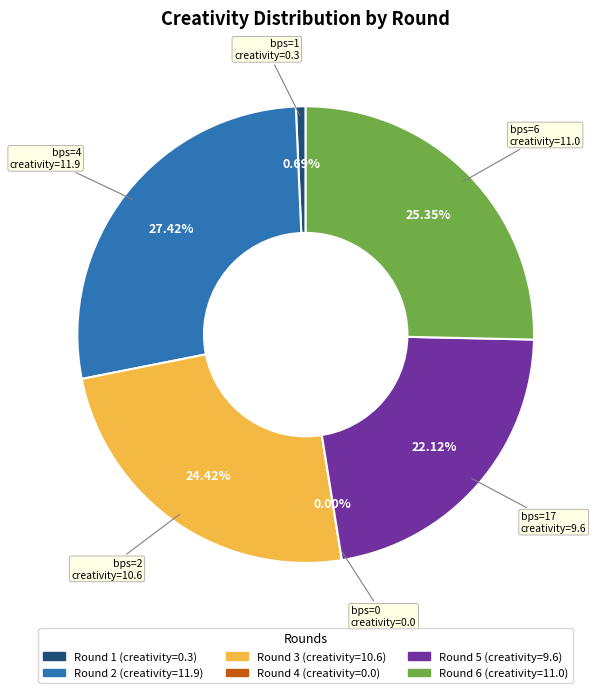

Does any single category account for the majority?

No